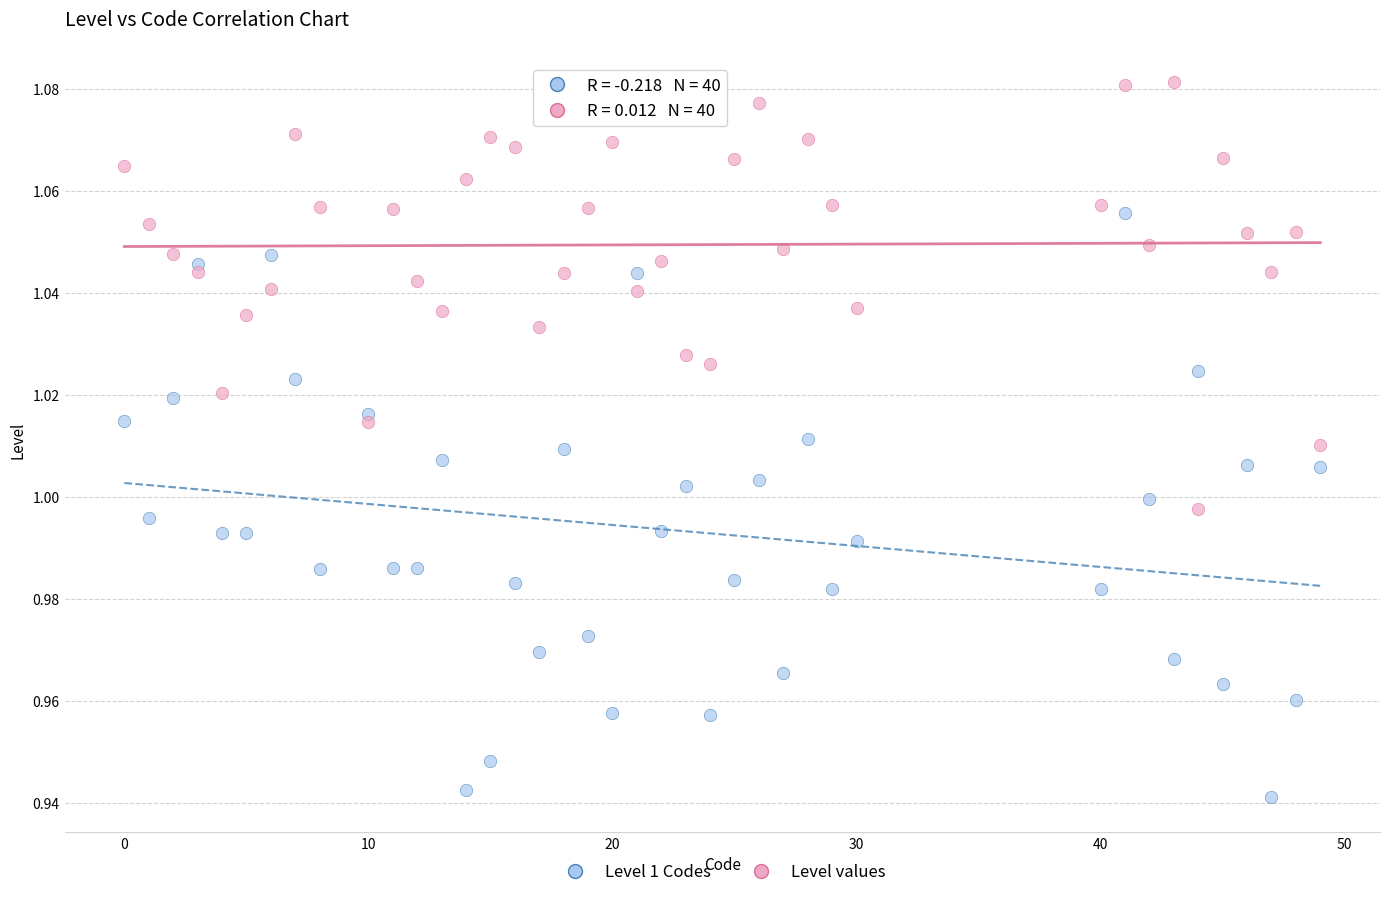

What are all the series names shown in the legend?

Level 1 Codes, Level values